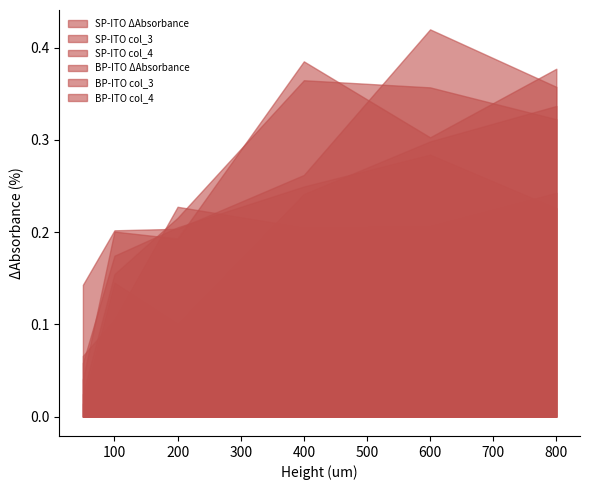

Which label corresponds to the largest value in the chart?

600